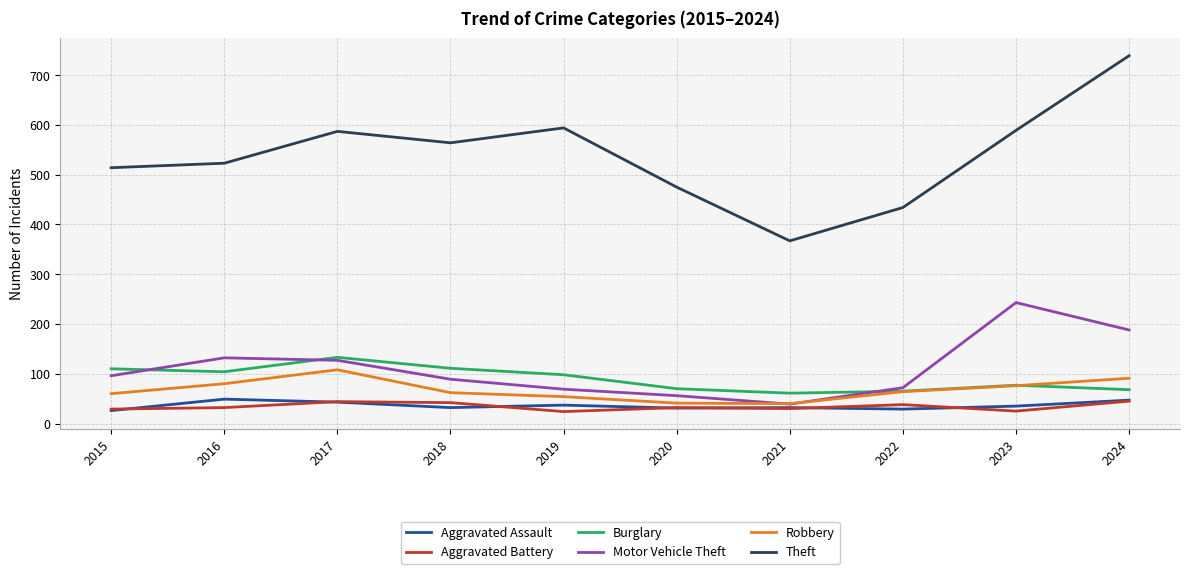

True or false: Theft and Motor Vehicle Theft cross at least once.

False